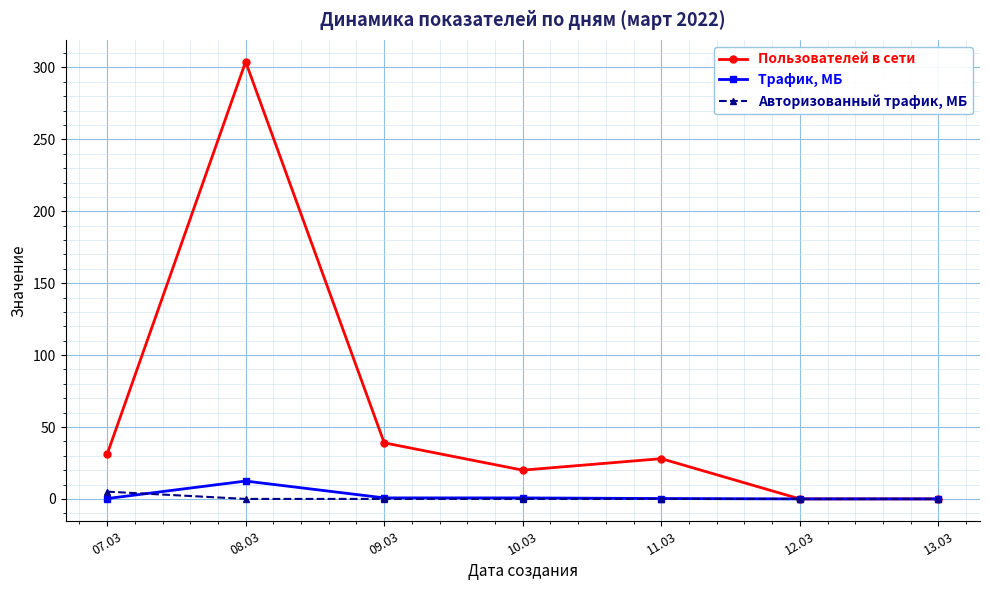

At how many categories does at least one series exceed 136?

1